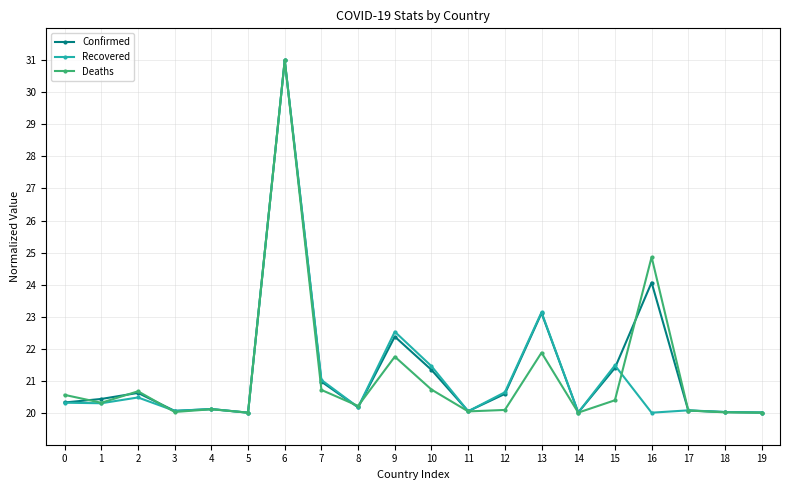

What is the average value of the Deaths series?

21.2